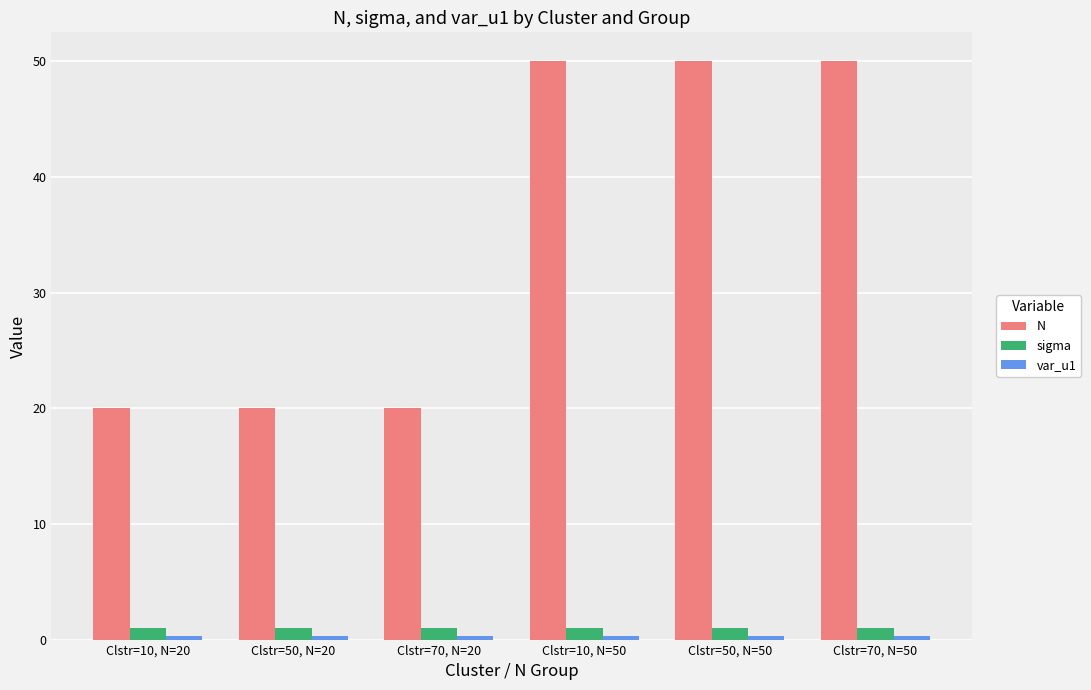

What is the difference between the second highest and minimum values in the N series?

30.0